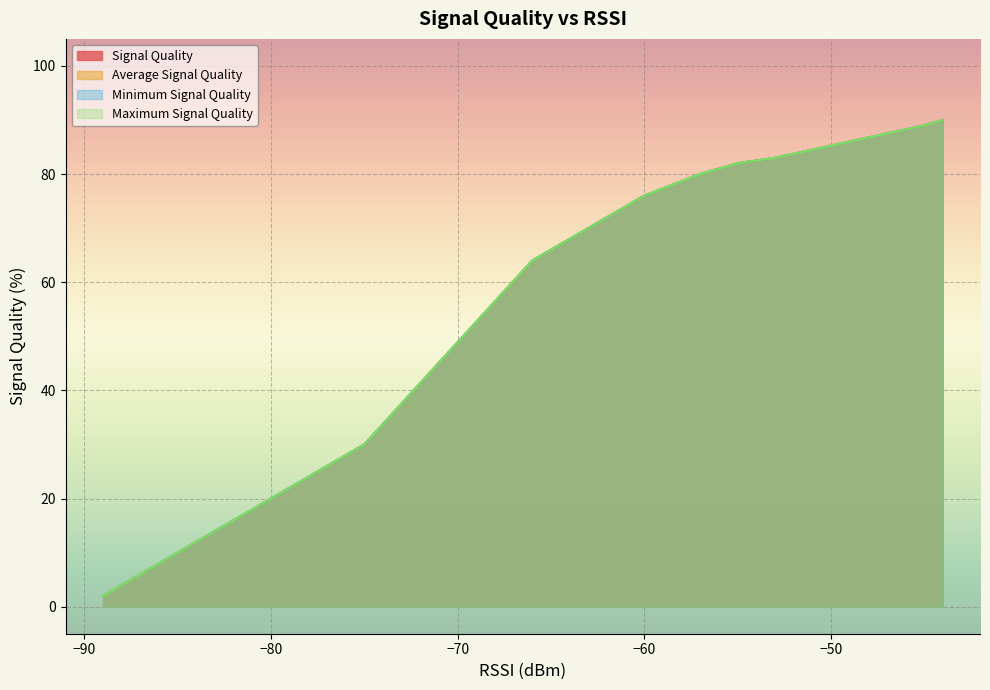

What is the maximum value for Signal Quality?

90